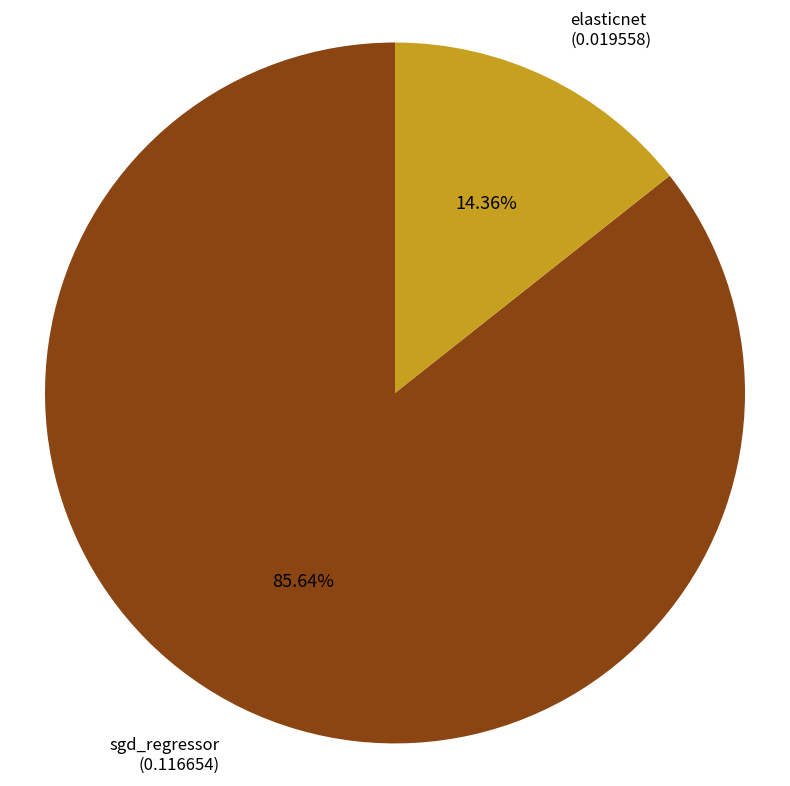

Do elasticnet and sgd_regressor together represent more than half of the pie?

Yes